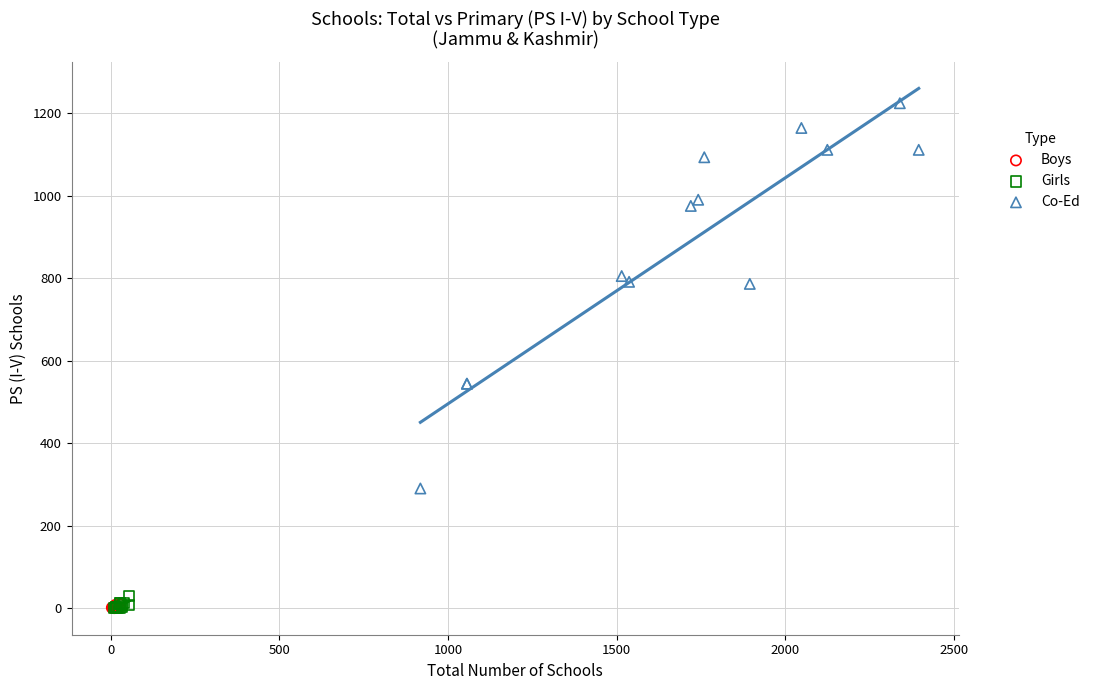

Which series has the largest Y range (max minus min)?

Co-Ed